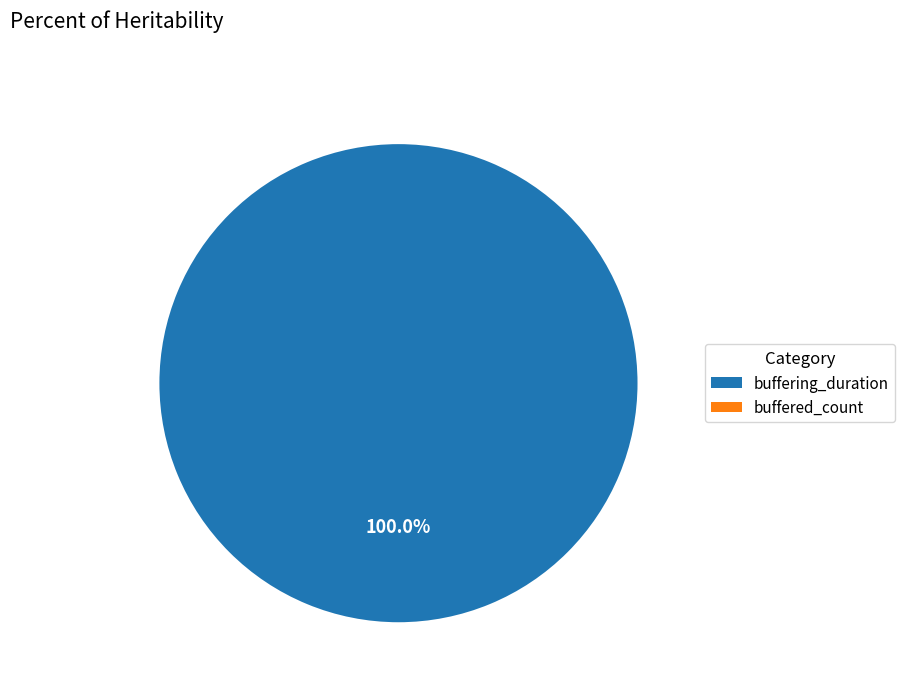

To the nearest percent, what is the difference between the buffered_count and buffering_duration slice percentages?

100%